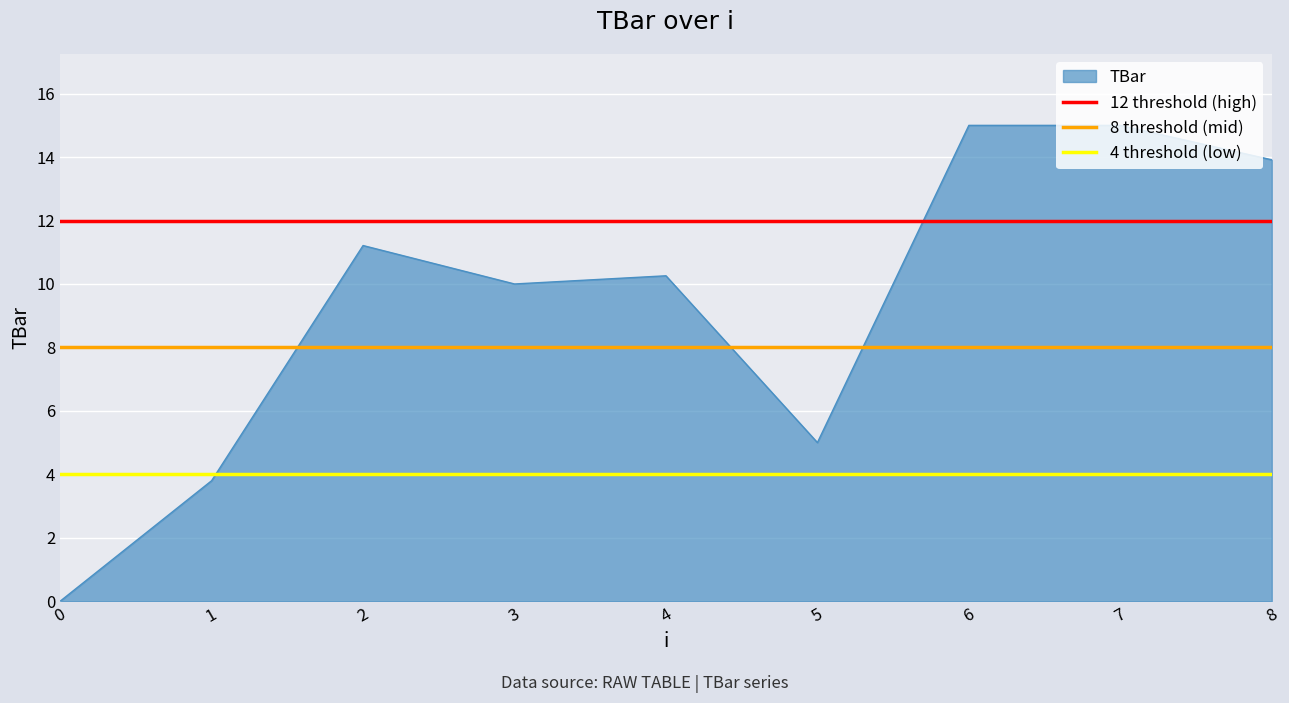

True or false: 4 threshold (low) has a value of 4 at 1.

True